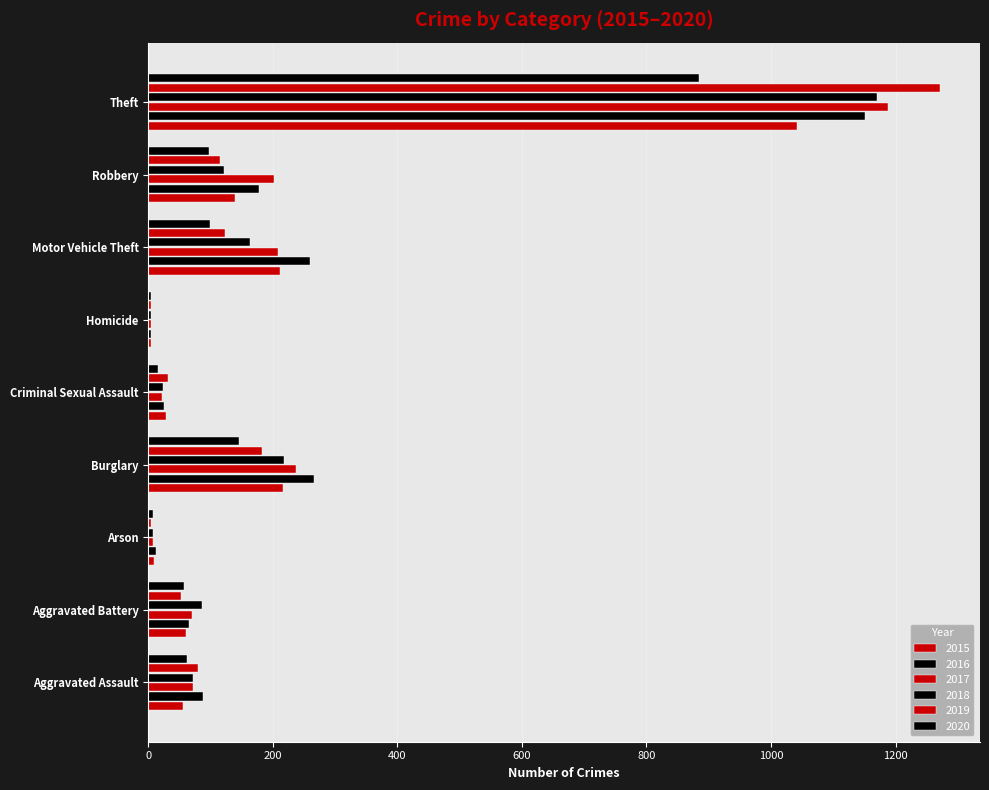

How many data points does each series have?

9